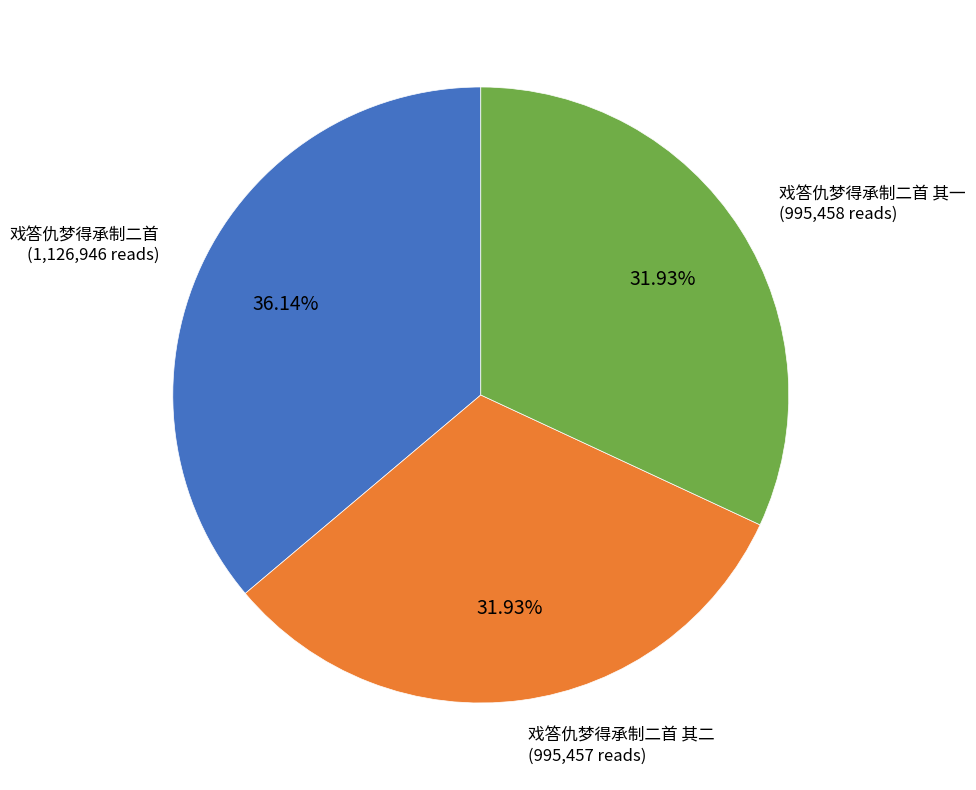

What portion of the pie excludes 戏答仇梦得承制二首?

63.9%